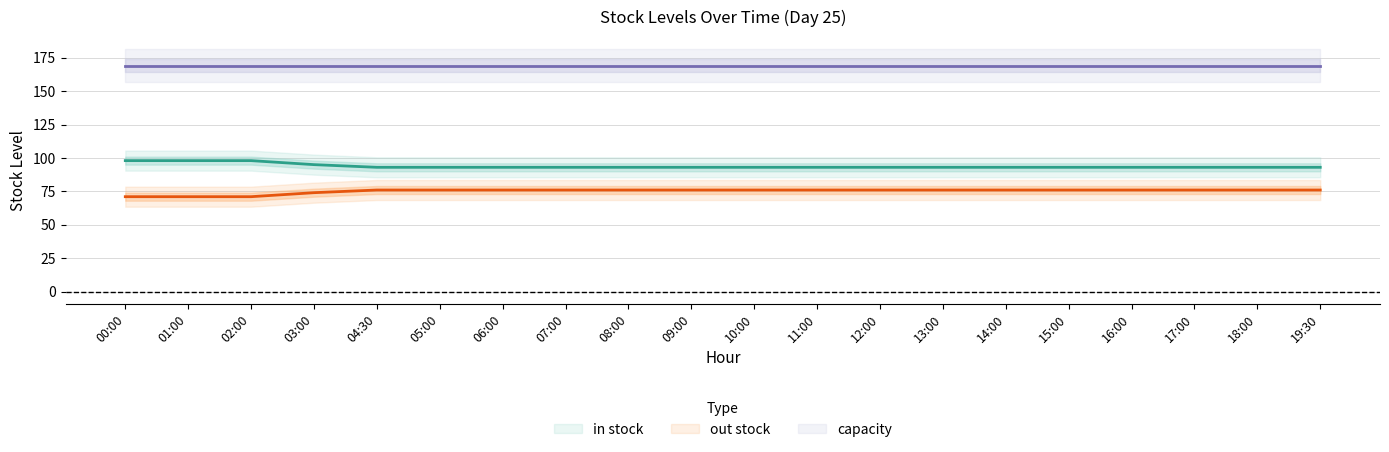

What is the average value of the out stock series?

75